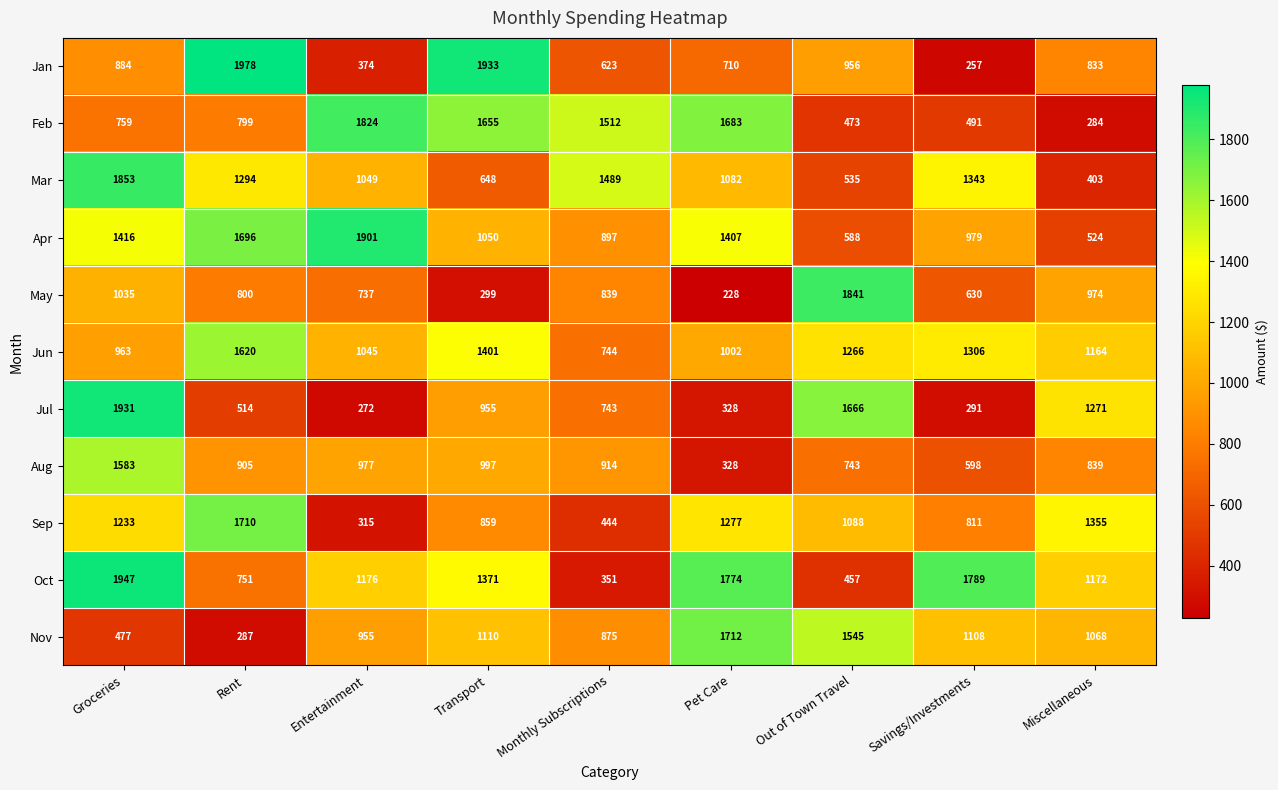

Where is May nearest to the value 1034?

Groceries